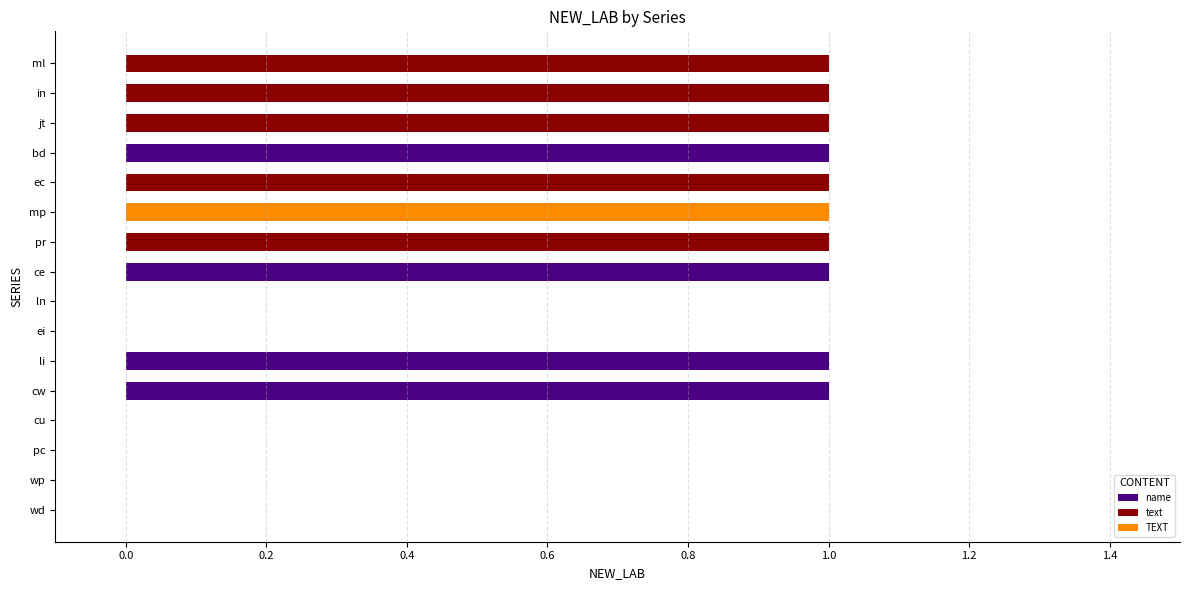

What is the change in value from cu to ec?

+1